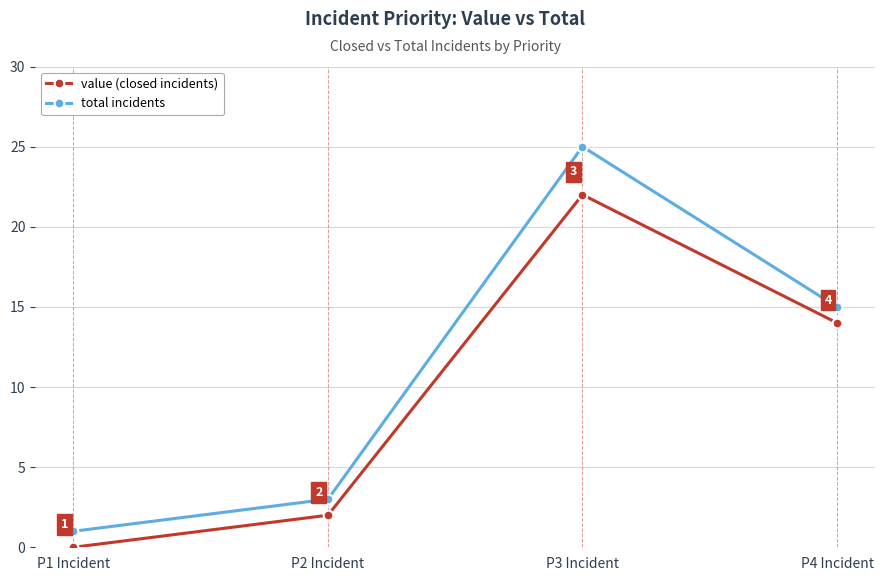

What is the total value across all series at P2 Incident?

5